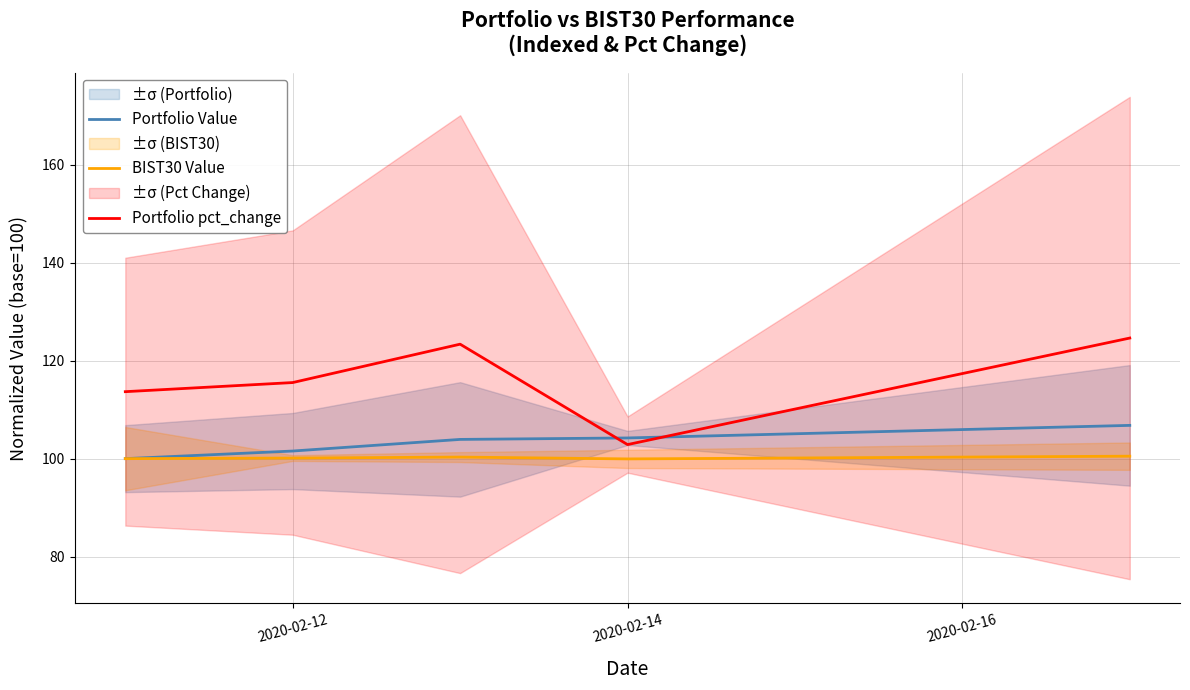

What is the lowest value of the Portfolio Value series?

100.0